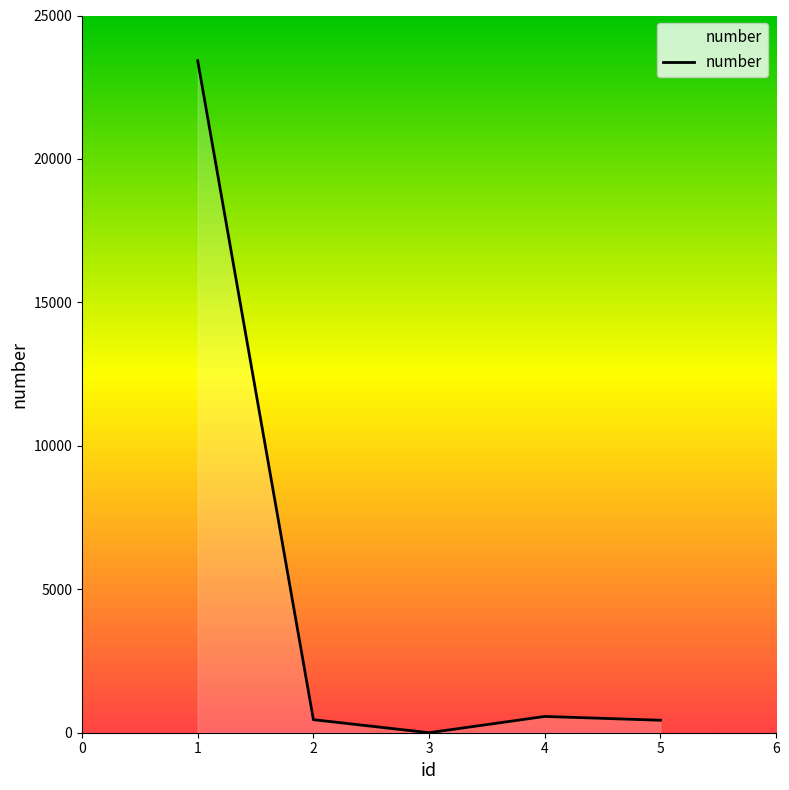

Where is the first local maximum?

4